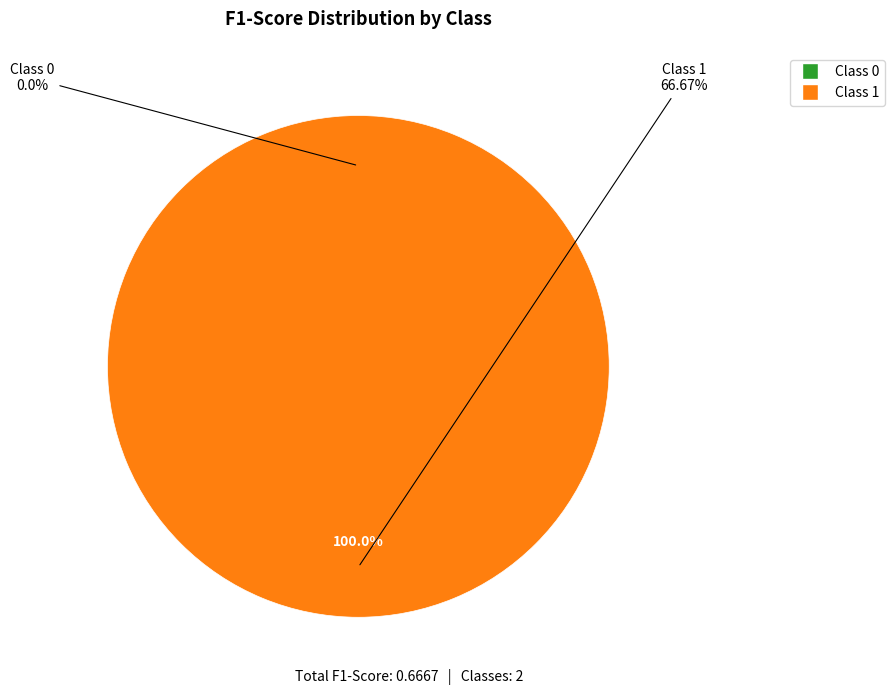

To the nearest percent, what is the average slice percentage?

50%